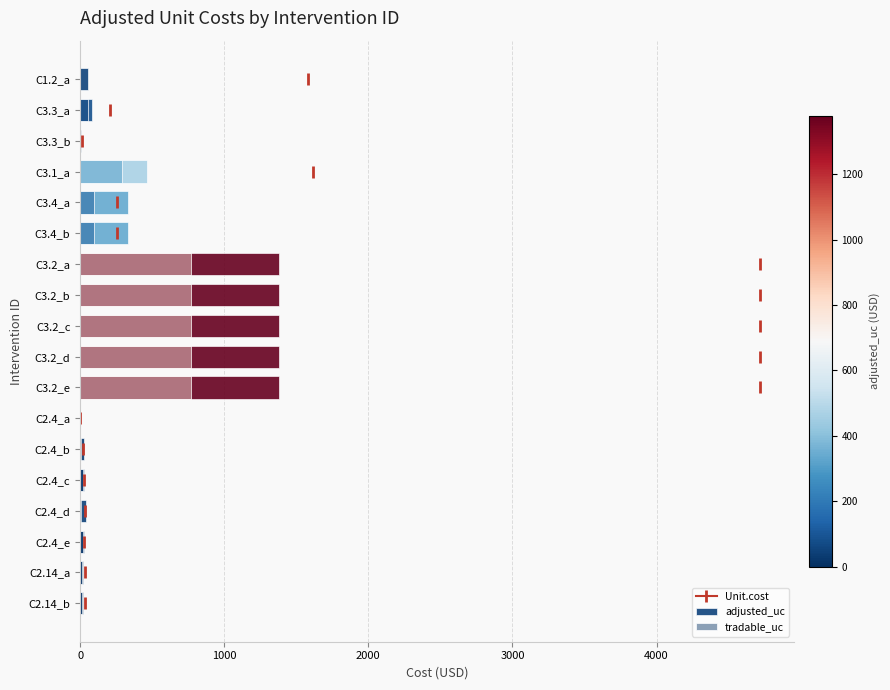

What is the total value across all series at C2.4_a?

0.9